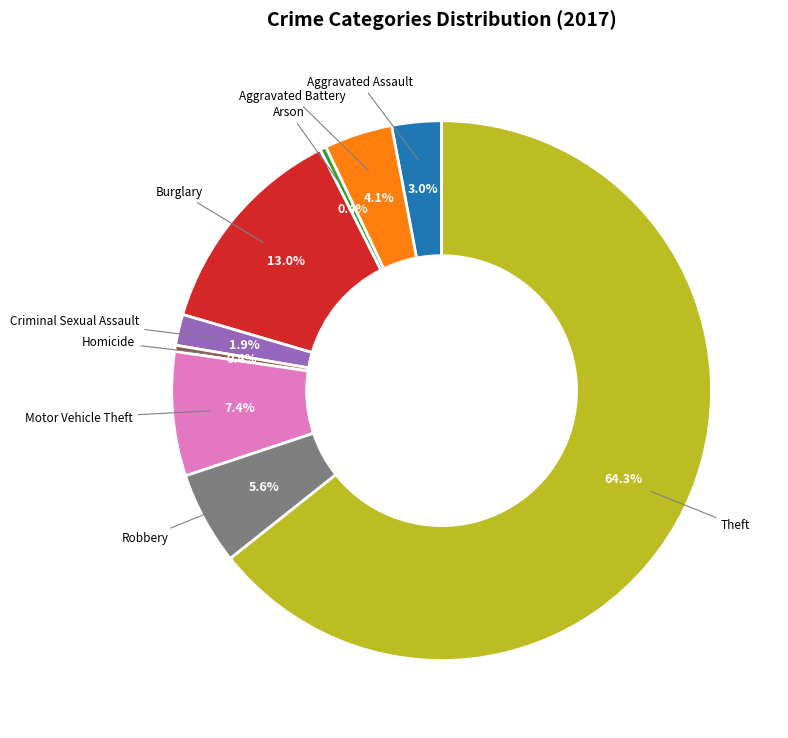

Is there a majority slice in this chart?

Yes